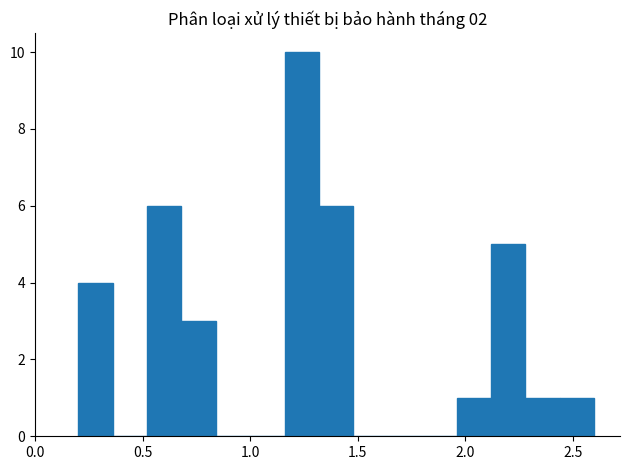

Around what value on the x-axis is the tallest bar? Give the approximate position of its centre, as read against the axis.

1.25